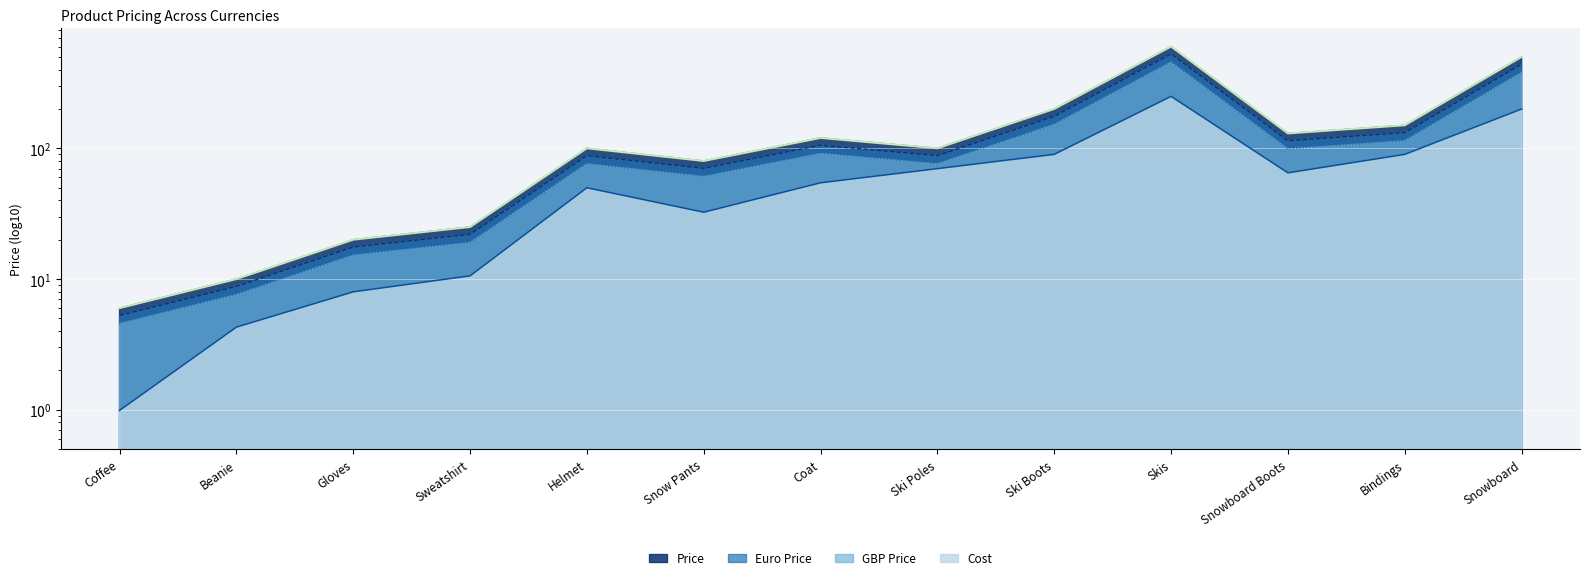

The GBP Price series shows 76.0 at Ski Poles. True or false?

True